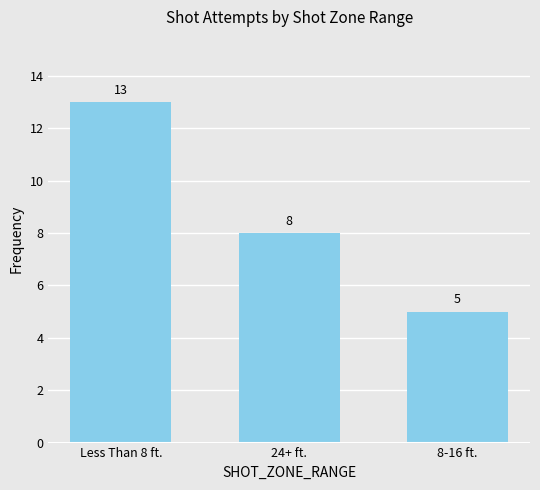

Reading right to left, list all the values displayed in this chart.

8-16 ft.=5	24+ ft.=8	Less Than 8 ft.=13